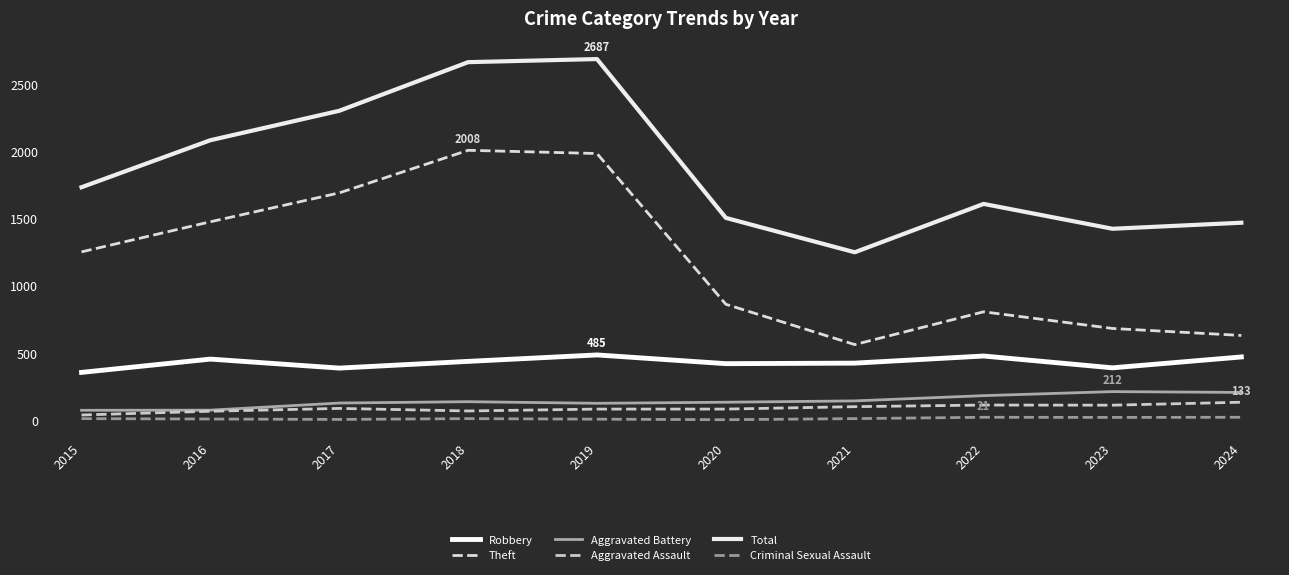

True or false: Aggravated Assault and Theft cross at least once.

False